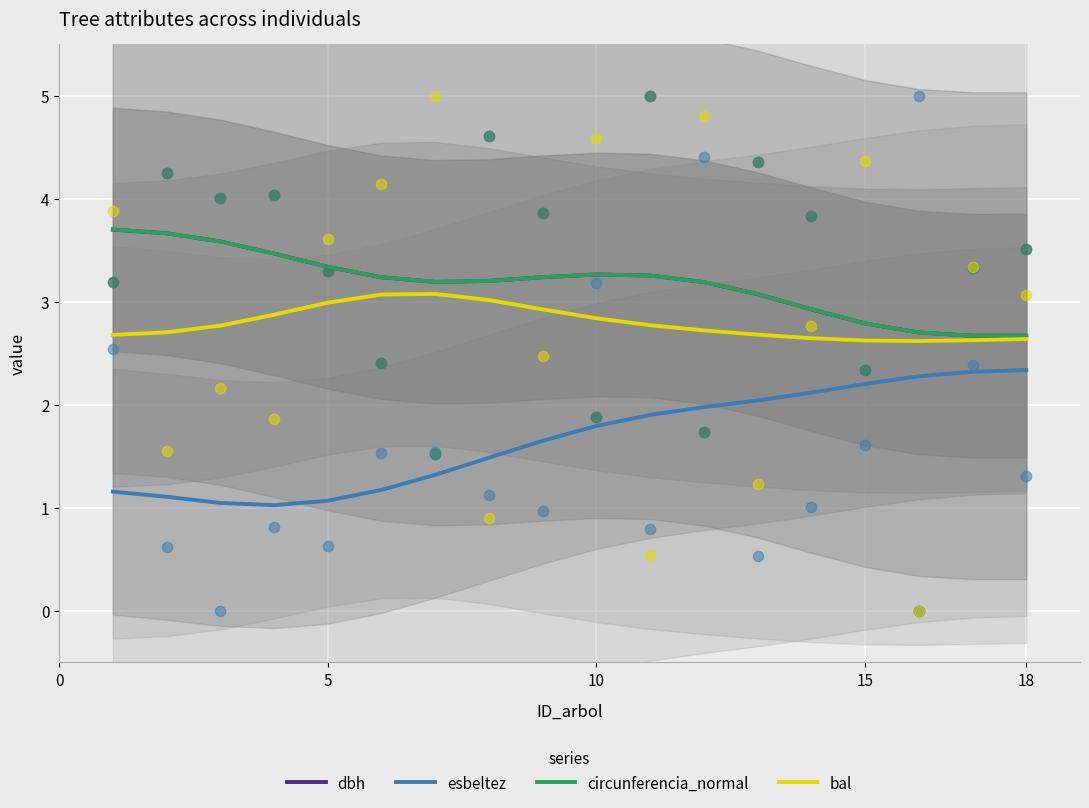

True or false: esbeltez and dbh cross at least once.

False